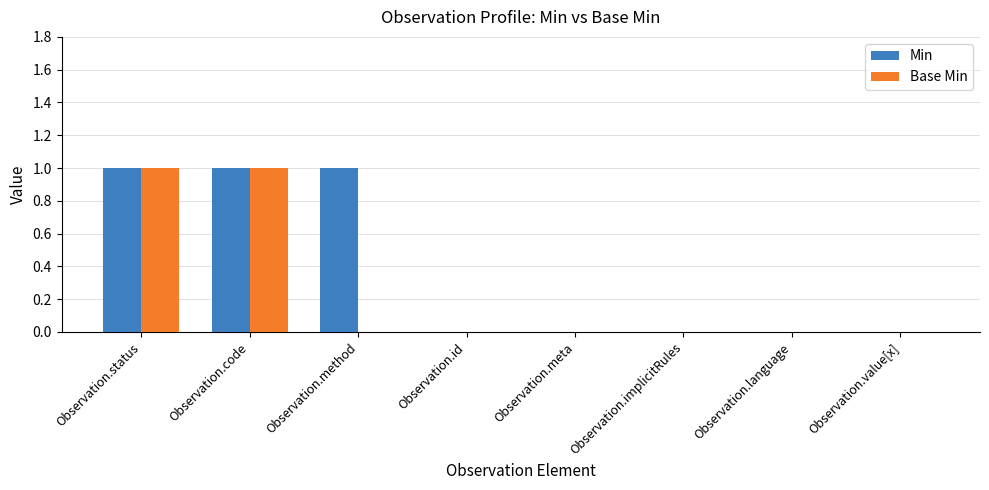

Are the bars grouped side by side (vs. stacked)?

Yes